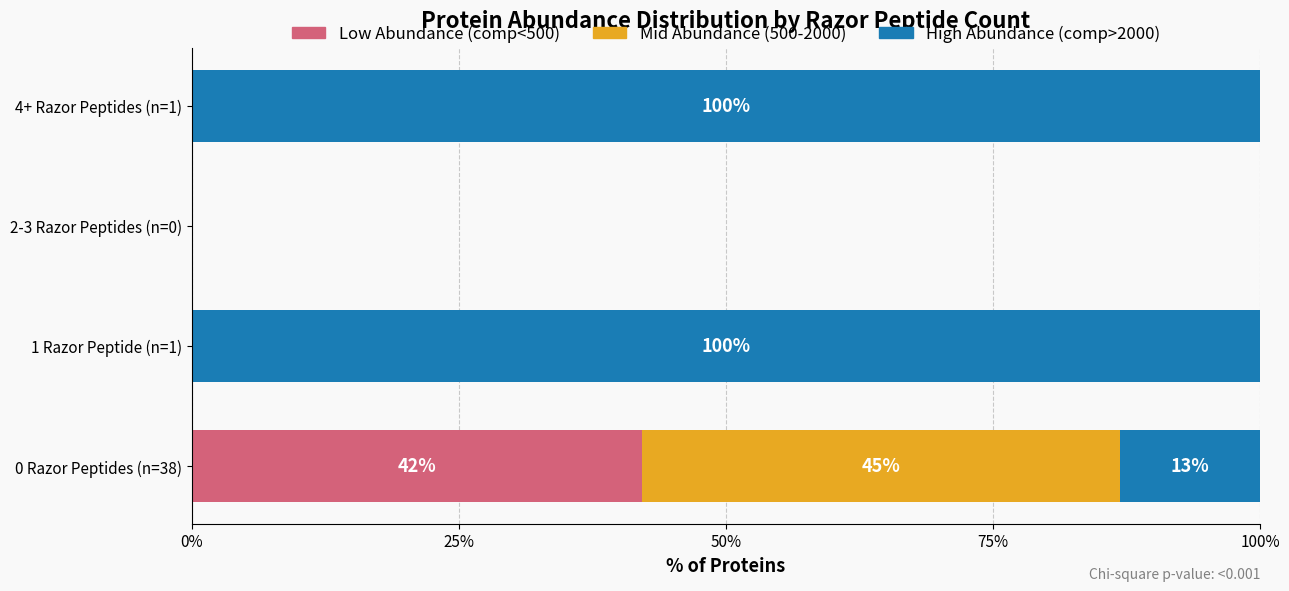

What are all the series names shown in the legend?

Low Abundance (comp<500), Mid Abundance (500-2000), High Abundance (comp>2000)